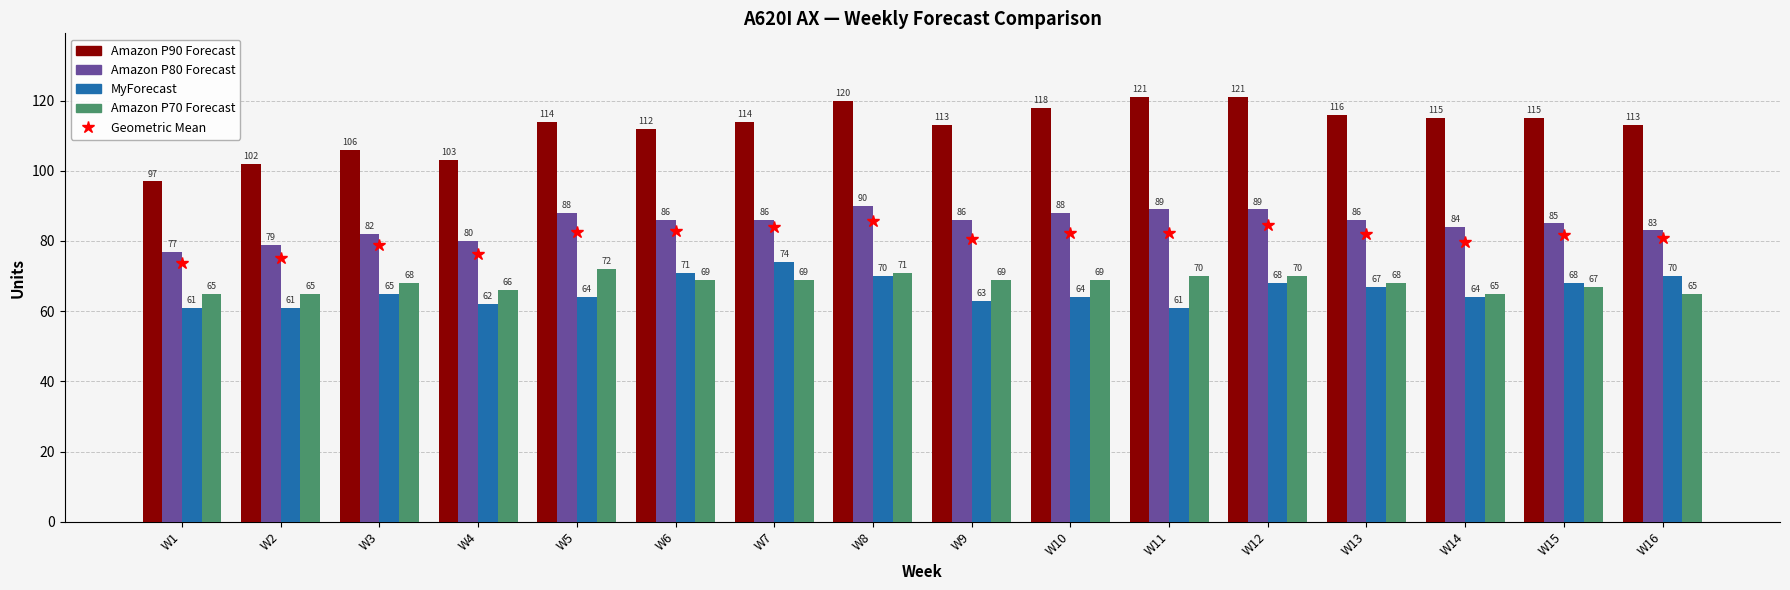

What is the difference between the maximum and minimum values in the MyForecast series?

13